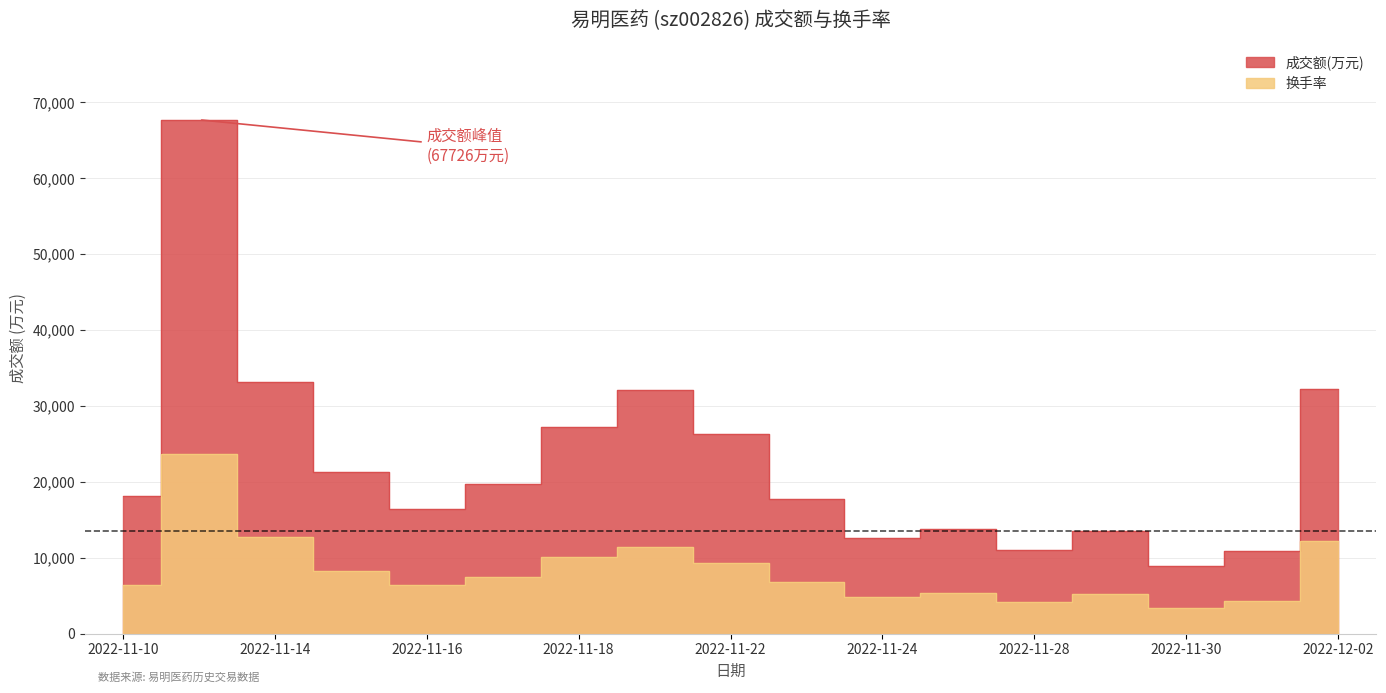

Reading right to left, extract all data points from this chart.

成交额(万元): 32220.0	10851.0	8866.0	13542.0	10975.0	13858.0	12669.0	17813.0	26275.0	32075.0	27193.0	19707.0	16412.0	21346.0	33161.0	67726.0	18150.0
换手率: 12272.1	4249.9	3368.7	5197.1	4208.8	5411.3	4826.5	6770.2	9298.8	11407.3	10048.3	7503.3	6407.8	8310.4	12807.5	23704.1	6473.7